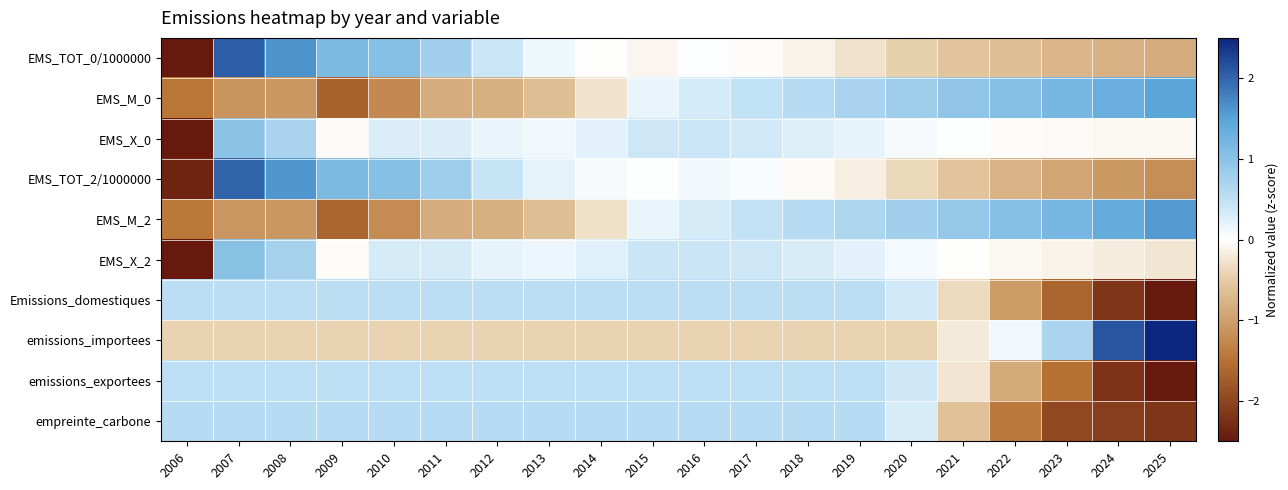

Reading left to right, extract all data points from this chart.

EMS_TOT_0/1000000: 2006=-2.6	2007=2.1	2008=1.6	2009=1.1	2010=1.1	2011=0.8	2012=0.4	2013=0.1	2014=-0.0	2015=-0.1	2016=0.0	2017=-0.0	2018=-0.1	2019=-0.3	2020=-0.5	2021=-0.6	2022=-0.7	2023=-0.7	2024=-0.8	2025=-0.9
EMS_M_0: 2006=-1.4	2007=-1.1	2008=-1.1	2009=-1.7	2010=-1.2	2011=-0.9	2012=-0.8	2013=-0.6	2014=-0.3	2015=0.2	2016=0.3	2017=0.5	2018=0.6	2019=0.7	2020=0.8	2021=0.9	2022=1.1	2023=1.2	2024=1.3	2025=1.5
EMS_X_0: 2006=-4.2	2007=1.0	2008=0.7	2009=-0.1	2010=0.3	2011=0.3	2012=0.2	2013=0.1	2014=0.2	2015=0.4	2016=0.4	2017=0.4	2018=0.3	2019=0.2	2020=0.1	2021=0.0	2022=-0.0	2023=-0.0	2024=-0.1	2025=-0.1
EMS_TOT_2/1000000: 2006=-2.4	2007=2.0	2008=1.6	2009=1.1	2010=1.1	2011=0.8	2012=0.4	2013=0.2	2014=0.1	2015=0.0	2016=0.1	2017=0.1	2018=-0.0	2019=-0.2	2020=-0.4	2021=-0.6	2022=-0.8	2023=-0.9	2024=-1.1	2025=-1.2
EMS_M_2: 2006=-1.4	2007=-1.1	2008=-1.1	2009=-1.6	2010=-1.2	2011=-0.9	2012=-0.8	2013=-0.6	2014=-0.3	2015=0.2	2016=0.3	2017=0.5	2018=0.6	2019=0.7	2020=0.8	2021=0.9	2022=1.1	2023=1.2	2024=1.4	2025=1.6
EMS_X_2: 2006=-4.2	2007=1.0	2008=0.7	2009=-0.0	2010=0.3	2011=0.3	2012=0.2	2013=0.1	2014=0.2	2015=0.4	2016=0.4	2017=0.4	2018=0.3	2019=0.2	2020=0.1	2021=-0.0	2022=-0.1	2023=-0.1	2024=-0.2	2025=-0.2
Emissions_domestiques: 2006=0.5	2007=0.5	2008=0.5	2009=0.5	2010=0.5	2011=0.5	2012=0.5	2013=0.5	2014=0.5	2015=0.5	2016=0.5	2017=0.5	2018=0.5	2019=0.5	2020=0.4	2021=-0.4	2022=-1.0	2023=-1.6	2024=-2.2	2025=-2.7
emissions_importees: 2006=-0.4	2007=-0.4	2008=-0.4	2009=-0.4	2010=-0.4	2011=-0.4	2012=-0.4	2013=-0.4	2014=-0.4	2015=-0.4	2016=-0.4	2017=-0.4	2018=-0.4	2019=-0.4	2020=-0.4	2021=-0.2	2022=0.1	2023=0.7	2024=2.1	2025=3.5
emissions_exportees: 2006=0.5	2007=0.5	2008=0.5	2009=0.5	2010=0.5	2011=0.5	2012=0.5	2013=0.5	2014=0.5	2015=0.5	2016=0.5	2017=0.5	2018=0.5	2019=0.5	2020=0.4	2021=-0.2	2022=-0.9	2023=-1.5	2024=-2.2	2025=-2.9
empreinte_carbone: 2006=0.6	2007=0.6	2008=0.6	2009=0.6	2010=0.6	2011=0.6	2012=0.6	2013=0.6	2014=0.6	2015=0.6	2016=0.6	2017=0.6	2018=0.6	2019=0.6	2020=0.3	2021=-0.6	2022=-1.4	2023=-2.0	2024=-2.1	2025=-2.2